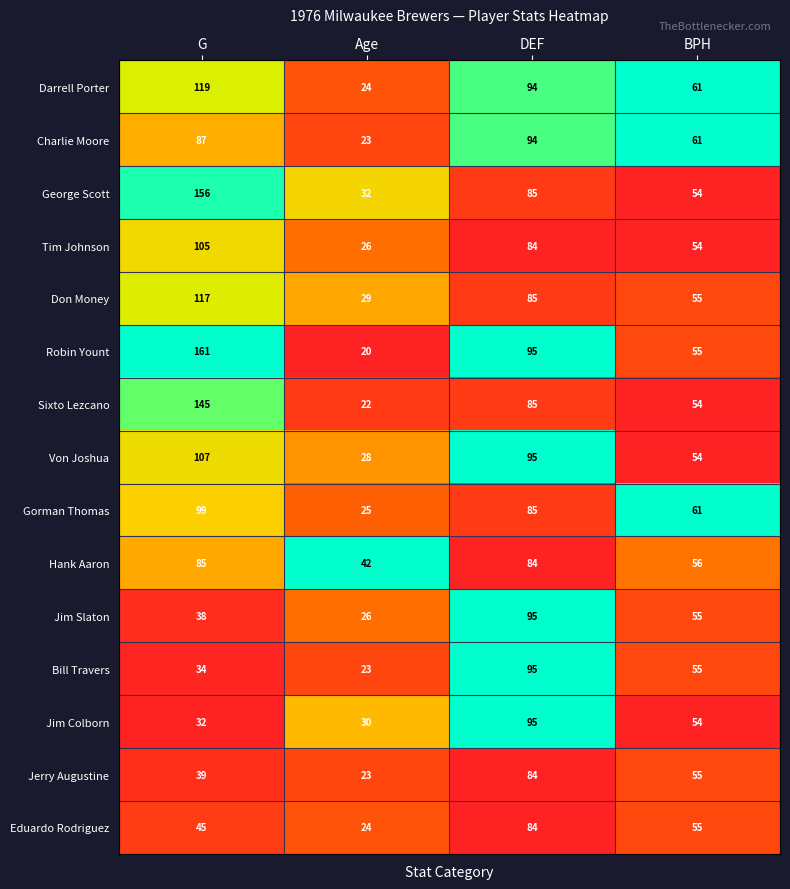

What is the difference between the highest and lowest values at DEF?

11